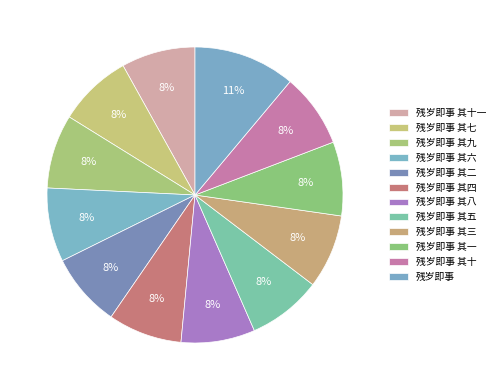

How many slices are in this pie chart?

12